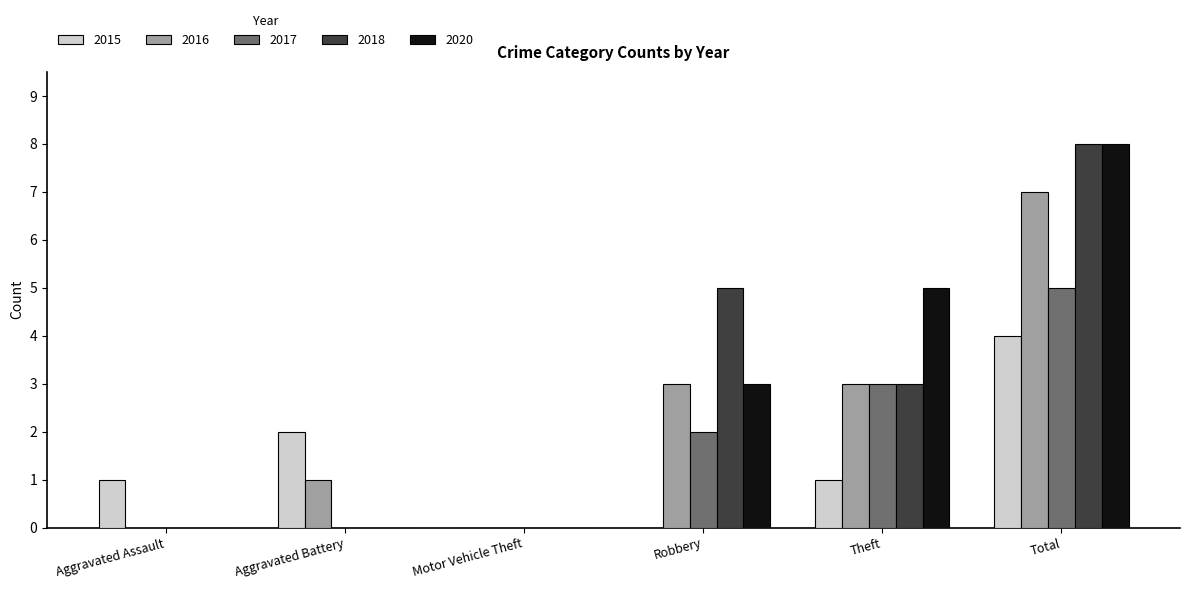

At which category is the sum across all series the highest?

Total